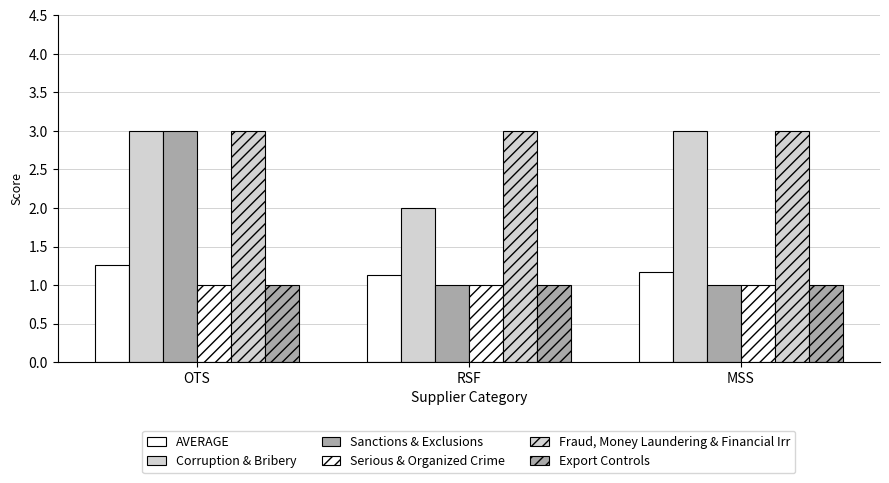

Reading left to right, list all the values displayed in this chart.

AVERAGE: 1.3	1.1	1.2
Corruption & Bribery: 3.0	2.0	3.0
Sanctions & Exclusions: 3.0	1.0	1.0
Serious & Organized Crime: 1.0	1.0	1.0
Fraud, Money Laundering & Financial Irr: 3.0	3.0	3.0
Export Controls: 1.0	1.0	1.0